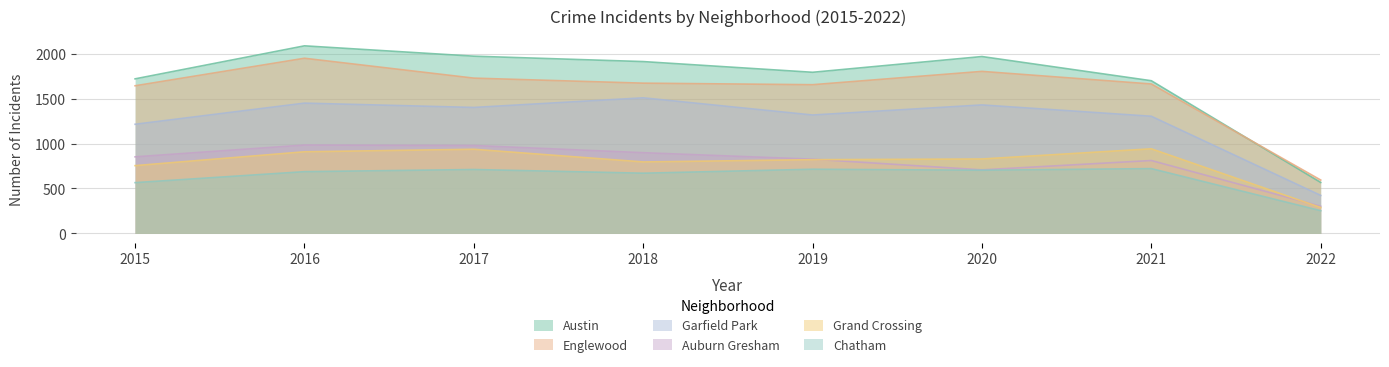

What is the minimum value for Austin?

567